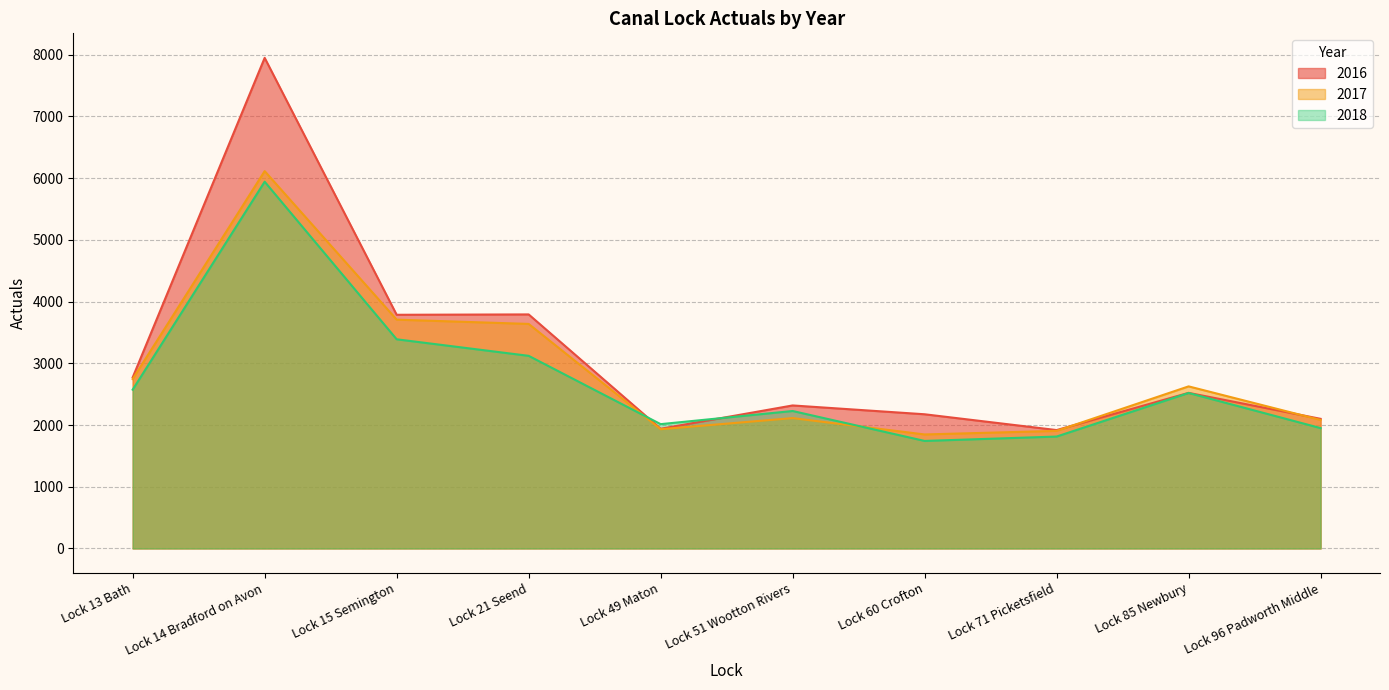

What is the minimum value for 2016?

1918